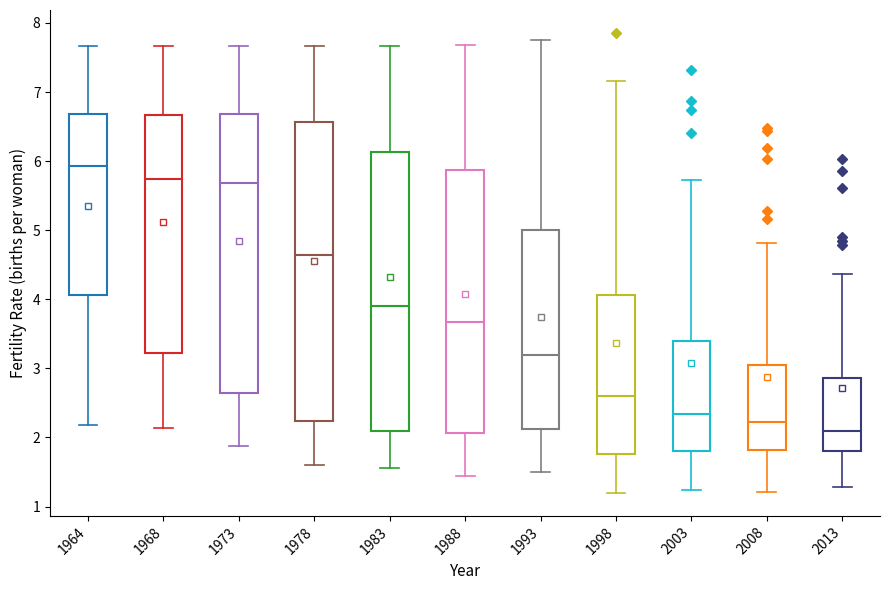

Comparing the boxes themselves (not the whiskers), which one is the tallest?

1978